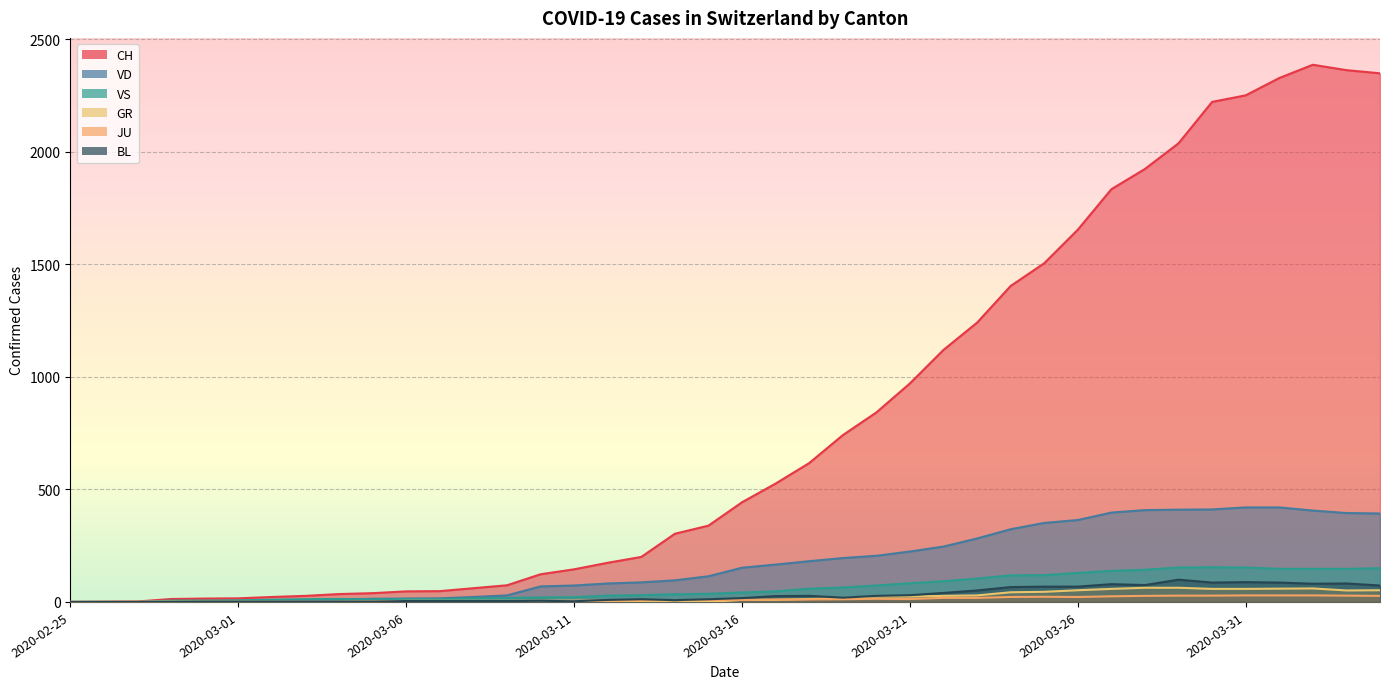

Reading left to right, transcribe all the data shown in this chart.

CH: 0	1	2	13	15	16	22	27	35	39	47	48	61	74	123	145	174	200	303	339	443	526	617	741	842	971	1120	1241	1404	1505	1654	1834	1924	2038	2222	2251	2328	2387	2363	2349
VD: 0	0	0	4	4	4	6	8	11	14	15	16	22	29	69	73	82	87	96	114	152	166	181	195	205	224	246	282	323	351	364	397	408	410	411	420	420	406	395	393
VS: 0	0	0	6	6	7	10	12	13	11	12	12	16	17	20	21	28	30	34	36	42	47	59	64	73	83	92	104	118	119	129	138	143	153	154	153	147	147	147	150
GR: 0	0	0	0	0	0	0	0	0	0	0	0	0	0	0	0	0	0	6	0	9	9	13	18	24	24	27	29	43	45	52	58	63	63	58	58	59	60	51	52
JU: 0	0	1	1	1	1	1	1	1	2	5	5	5	5	5	6	6	8	8	9	9	11	11	12	14	13	18	18	22	23	22	25	27	28	28	29	29	29	28	27
BL: 0	0	0	0	1	1	1	1	1	1	4	4	4	4	5	3	9	12	8	12	17	26	27	19	27	30	40	51	66	68	68	79	75	99	86	88	86	81	82	73